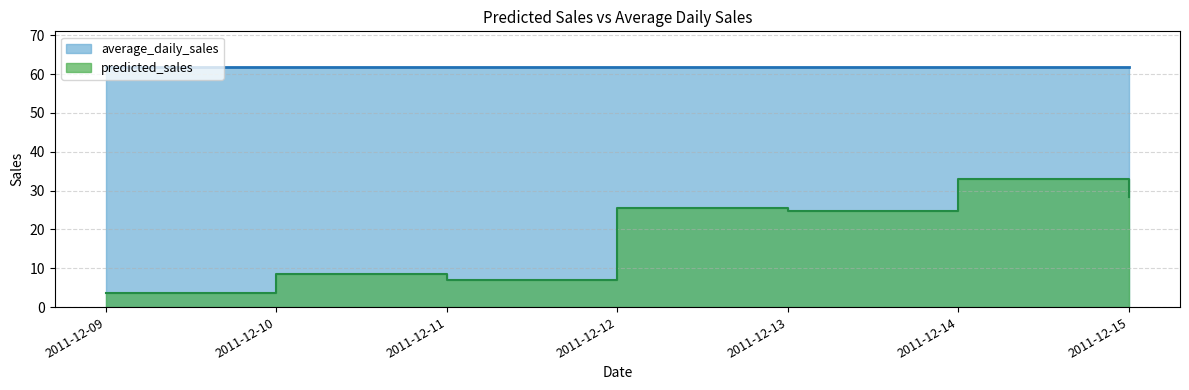

What is the value of the 2nd point from the left?

8.5